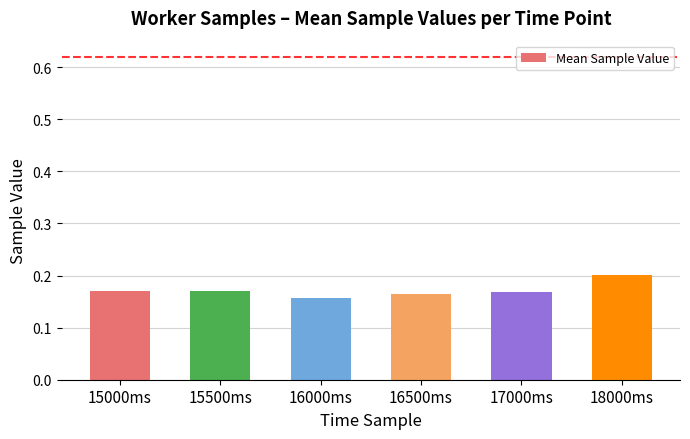

What is the sum of all values?

1.0